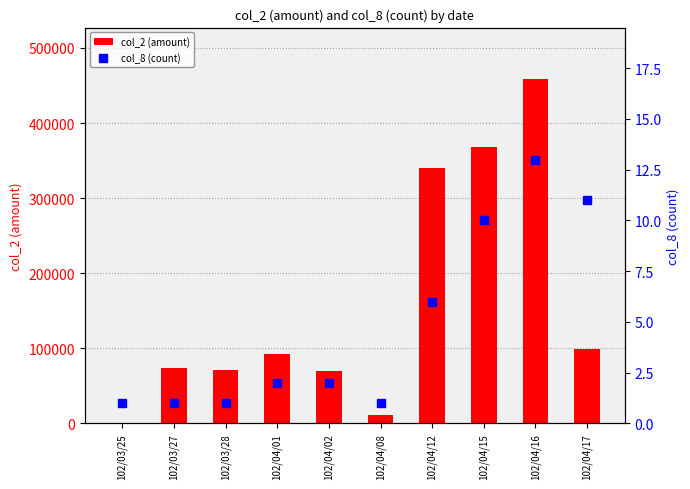

Are the bars grouped side by side (vs. stacked)?

Yes